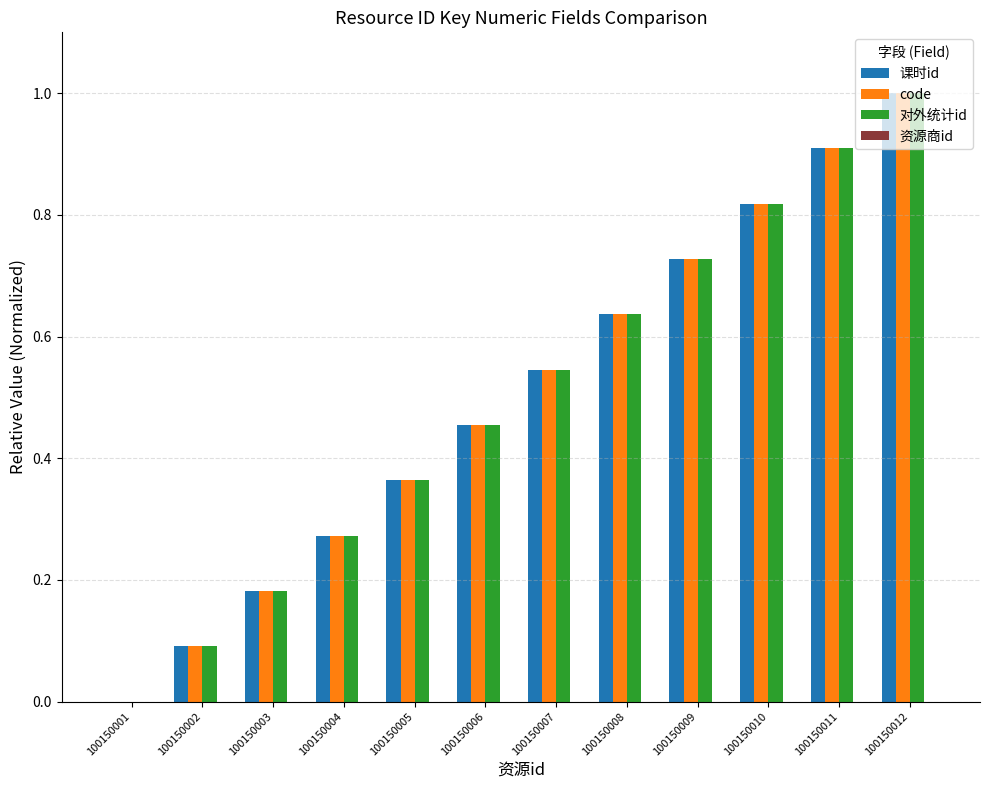

The value of 对外统计id at 100150010 is 0.4. True or false?

False